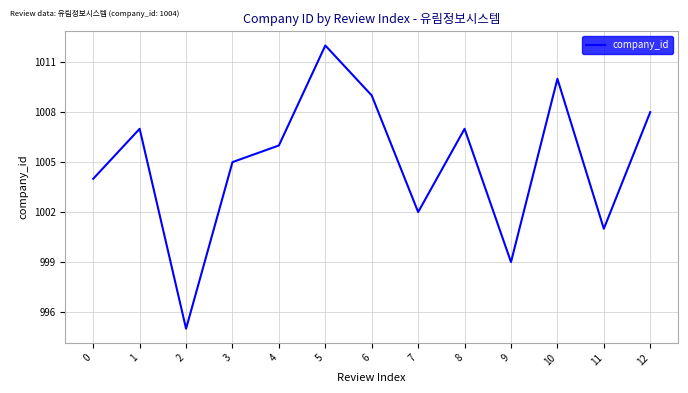

What value does the data have at 1?

1007